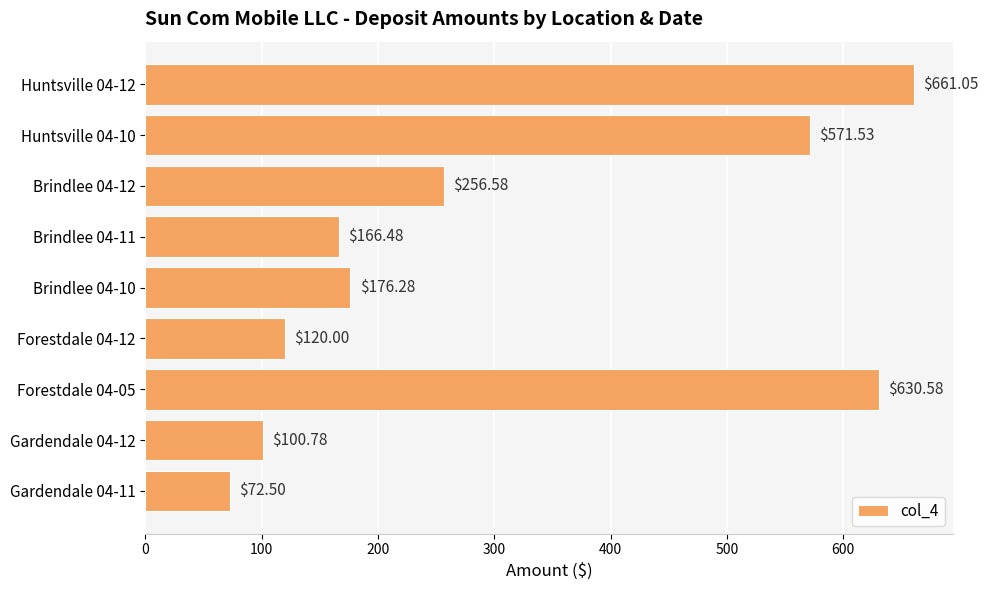

Rank the categories by value from lowest to highest.

Gardendale 04-11, Gardendale 04-12, Forestdale 04-12, Brindlee 04-11, Brindlee 04-10, Brindlee 04-12, Huntsville 04-10, Forestdale 04-05, Huntsville 04-12